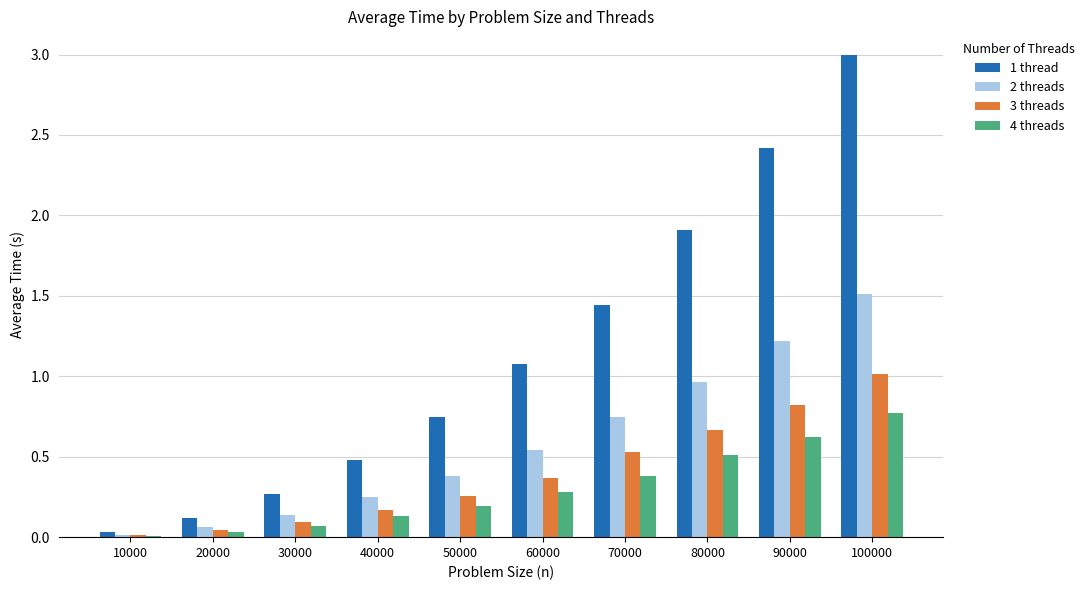

What is the sum of all 2 threads values?

5.8